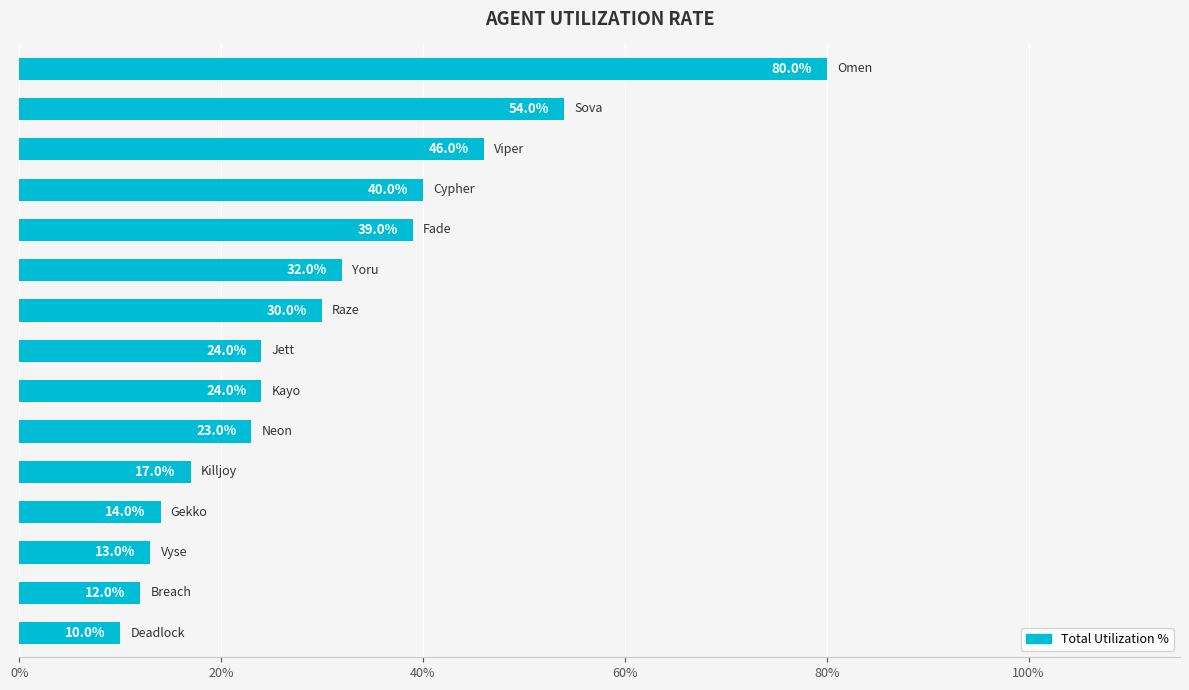

What is the difference between the second highest and second lowest values?

42